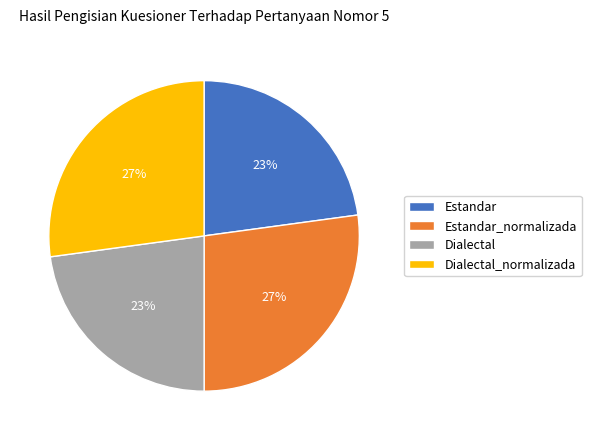

What is the ratio of the value at Dialectal_normalizada to the value at Estandar?

1.2